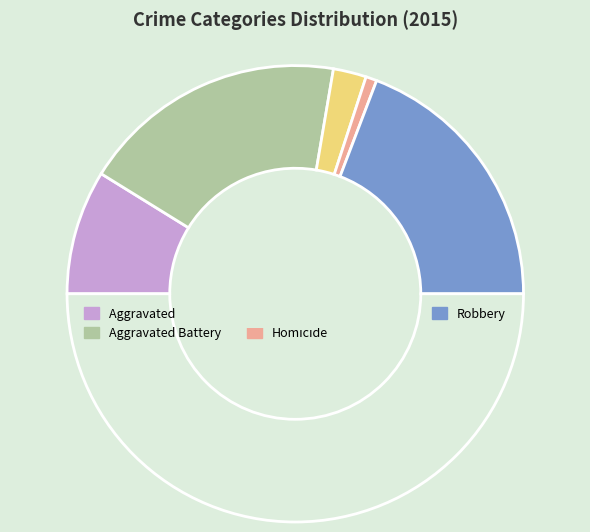

How many segments does this pie chart have?

6